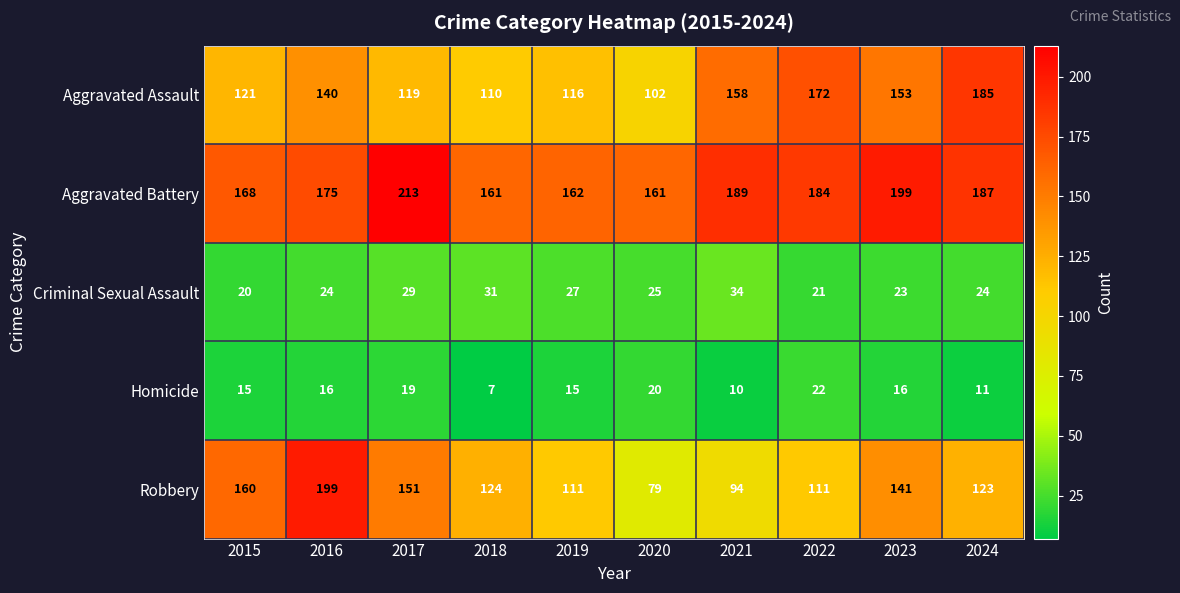

What is the difference between the maximum and minimum values in the Homicide series?

15